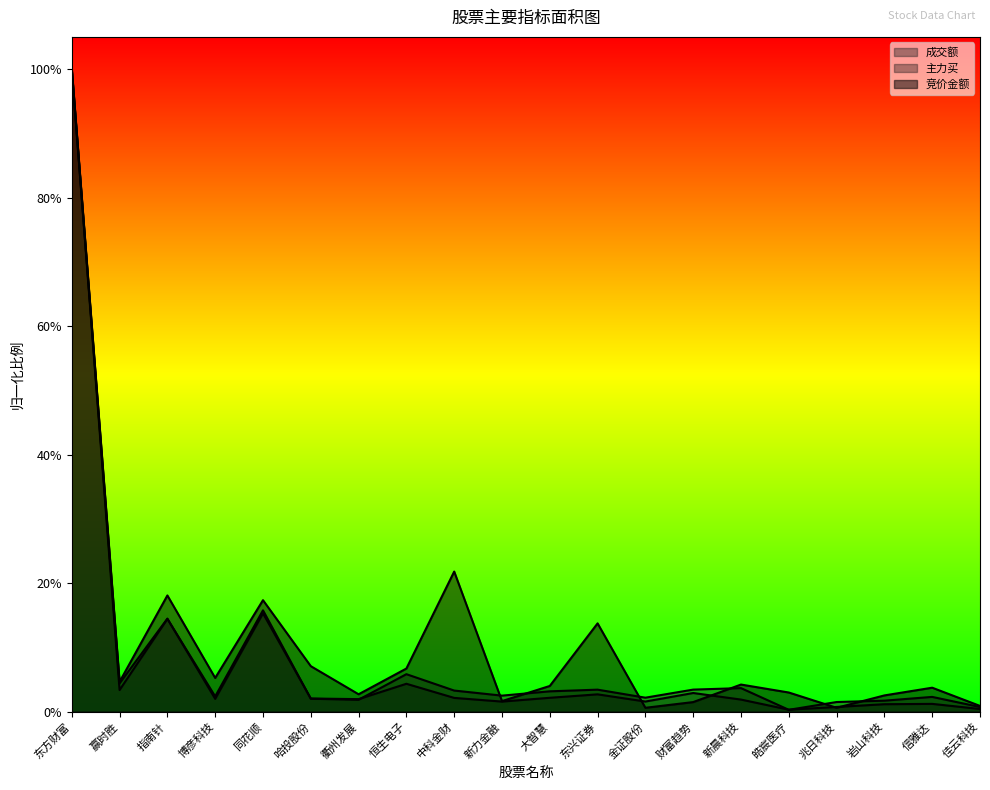

What is the total value across all series at 大智慧?

0.1